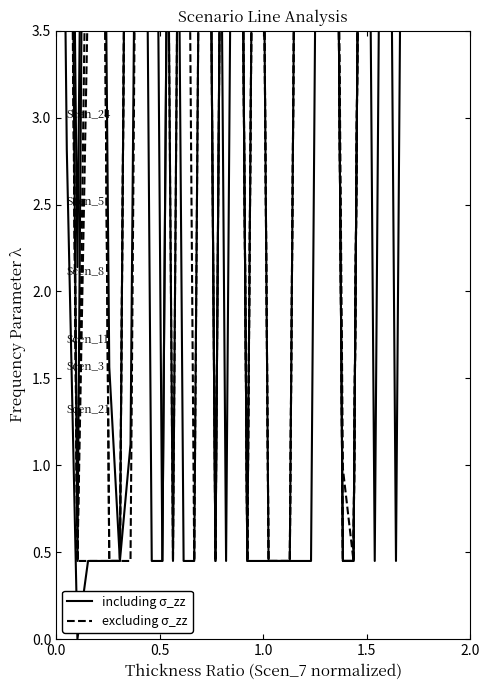

True or false: Scen_24 and Scen_11 intersect in this chart.

True